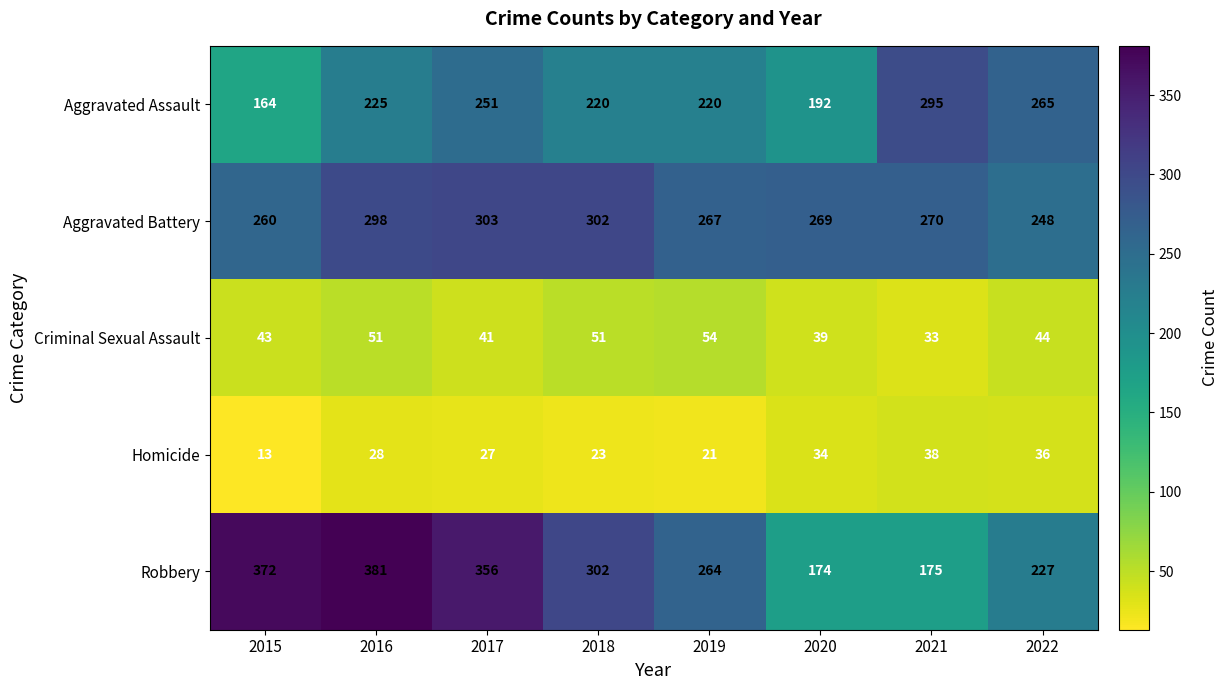

List the series in order of their peak value, lowest first.

Homicide, Criminal Sexual Assault, Aggravated Assault, Aggravated Battery, Robbery